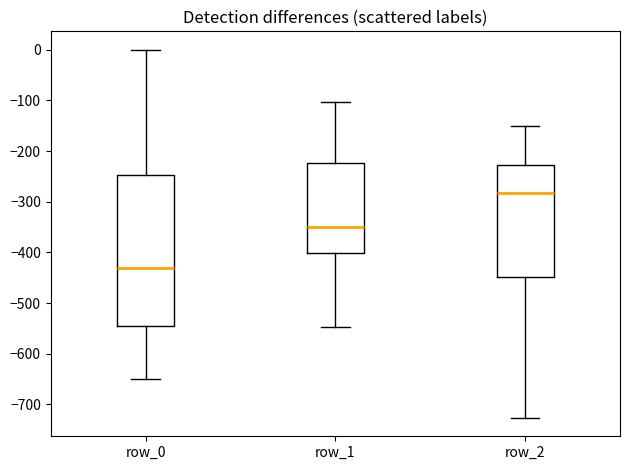

Comparing the boxes themselves (not the whiskers), which one is the tallest?

row_0